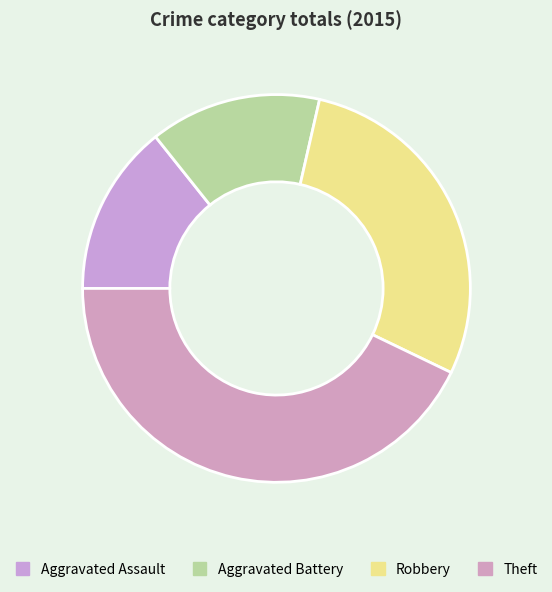

How many segments does this pie chart have?

4